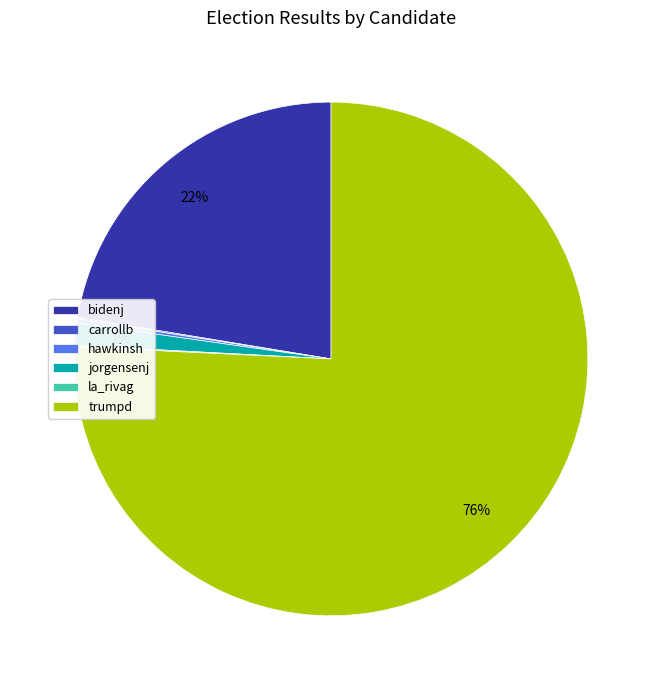

The trumpd slice represents 76% of the pie. True or false?

True